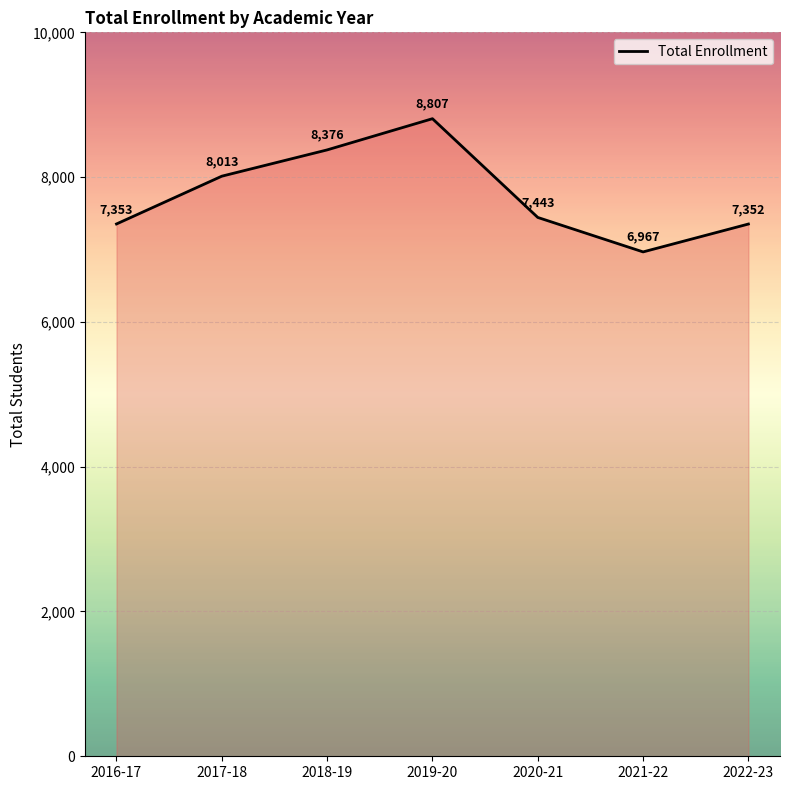

What is the difference between the values at 2020-21 and 2021-22?

476